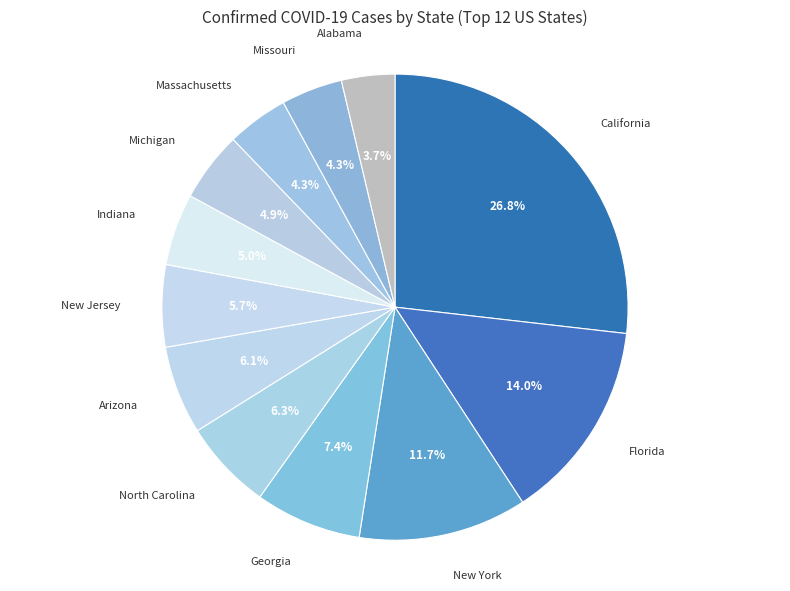

The Missouri slice represents 11% of the pie. True or false?

False